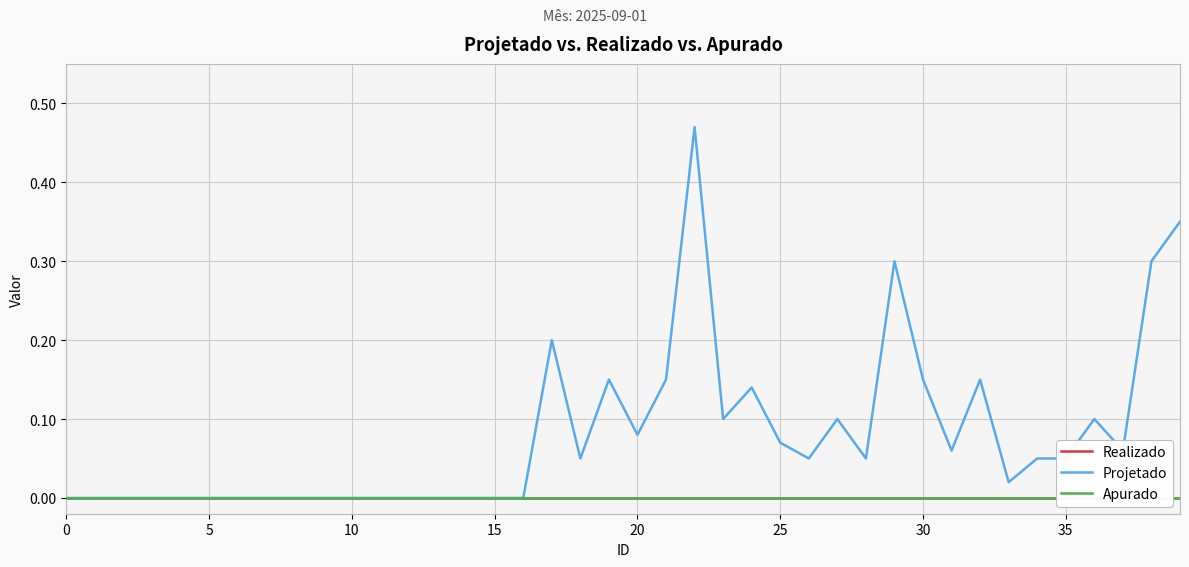

How many categories are shown in the chart?

40